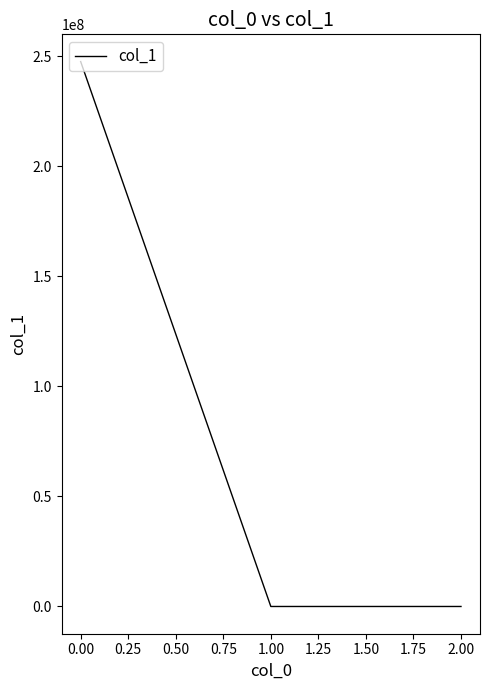

At which label does the data first exceed 0?

0.00